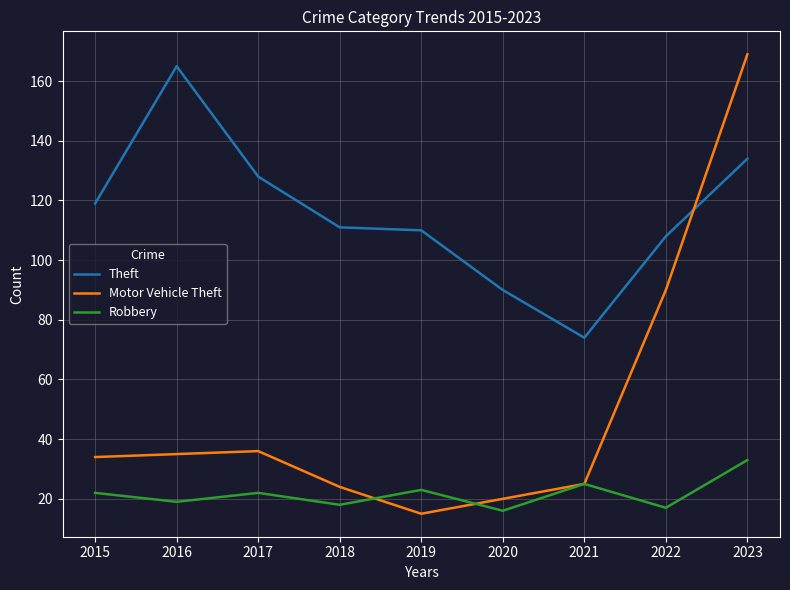

How many series are shown in this chart?

3